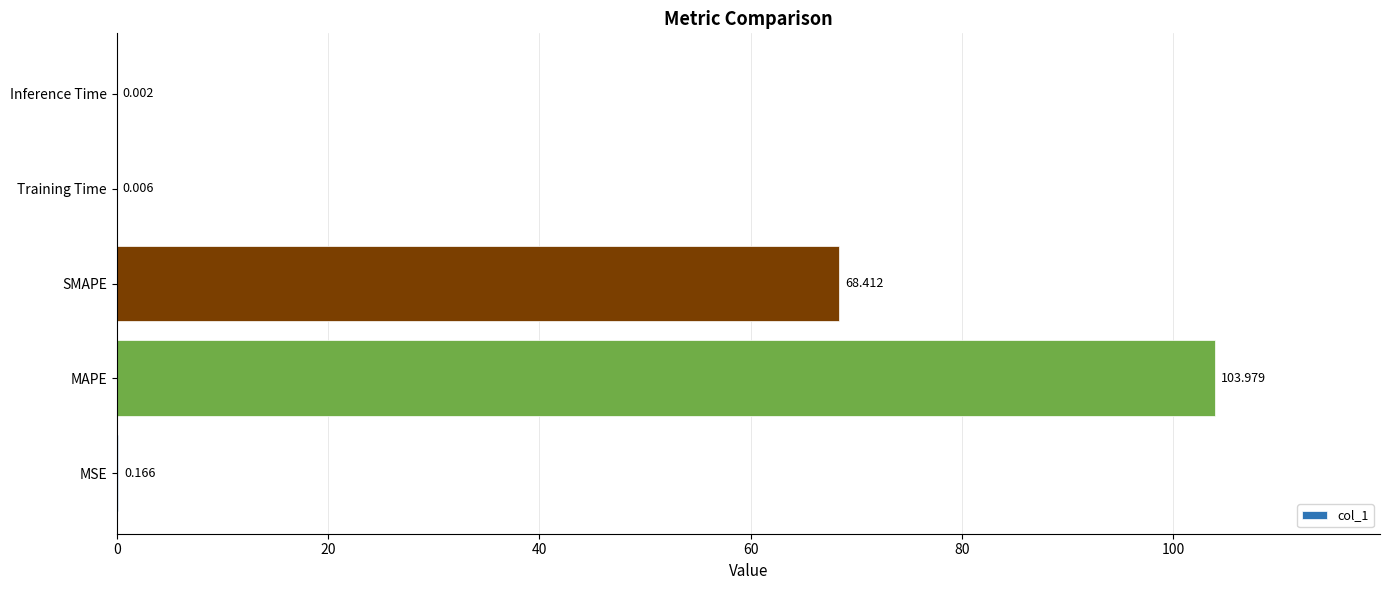

Between Training Time and MAPE, which is larger?

MAPE